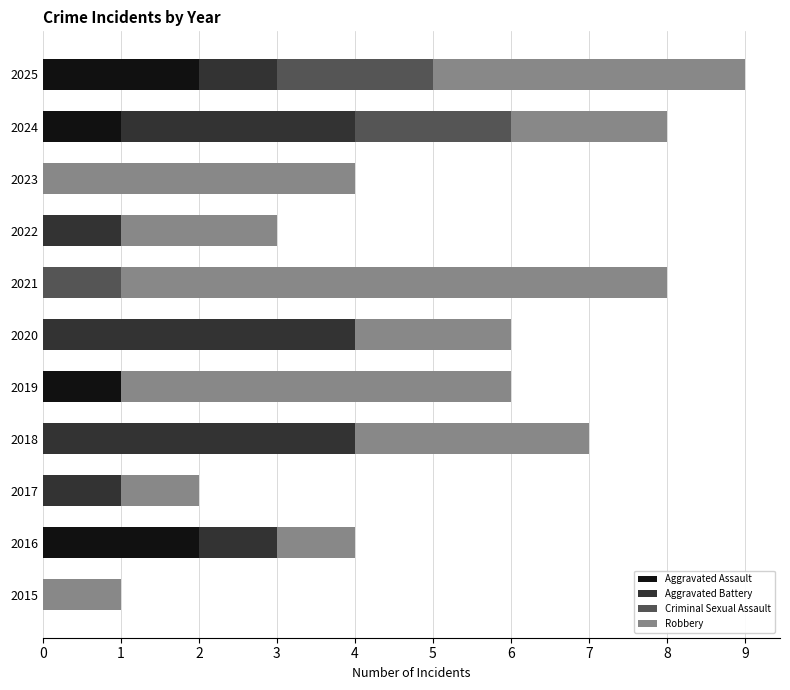

True or false: Aggravated Assault has a value of 1 at 2019.

True